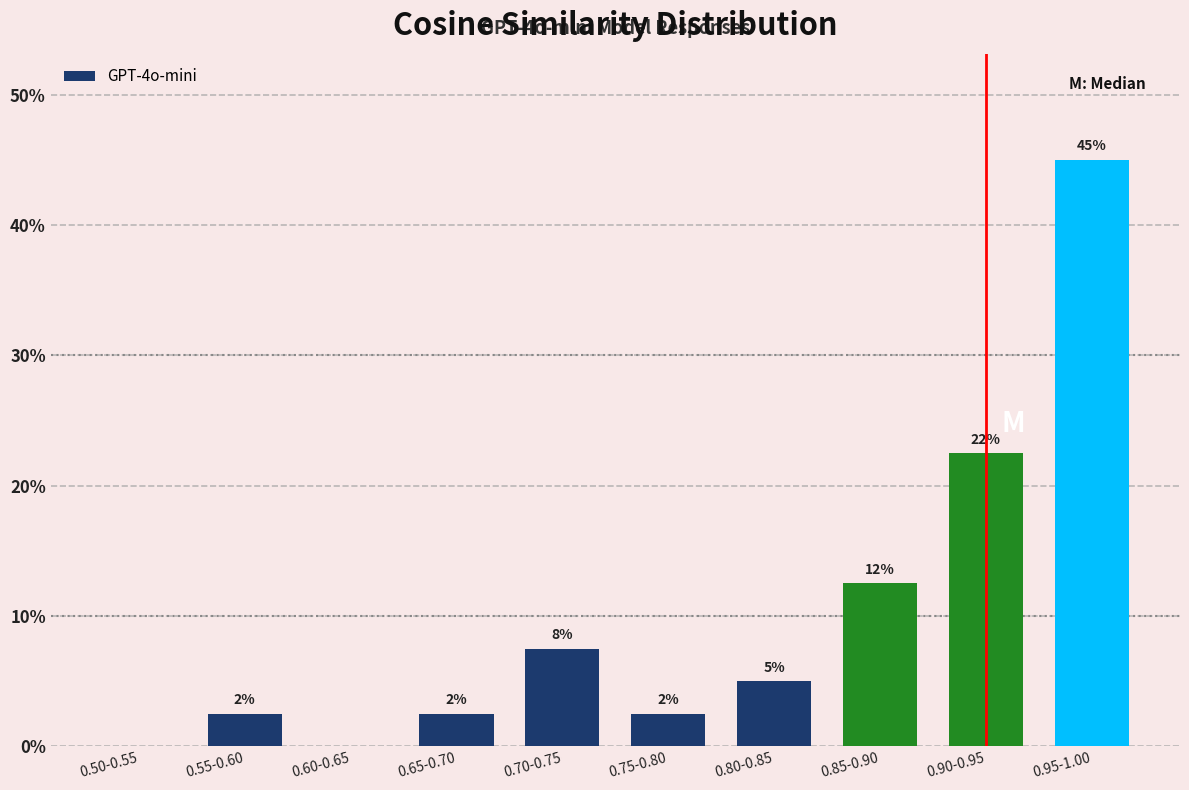

What is the sum of all values?

100.0